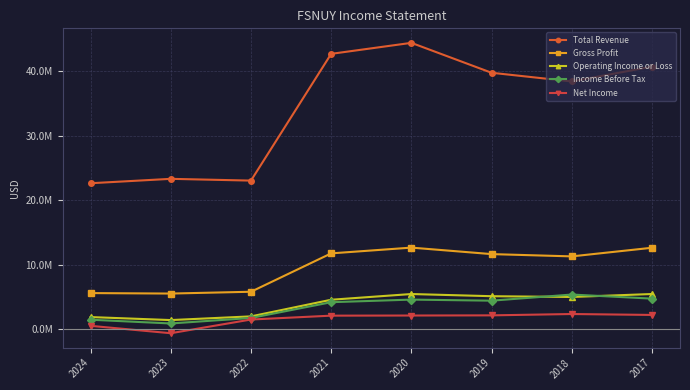

What are all the series names shown in the legend?

Total Revenue, Gross Profit, Operating Income or Loss, Income Before Tax, Net Income